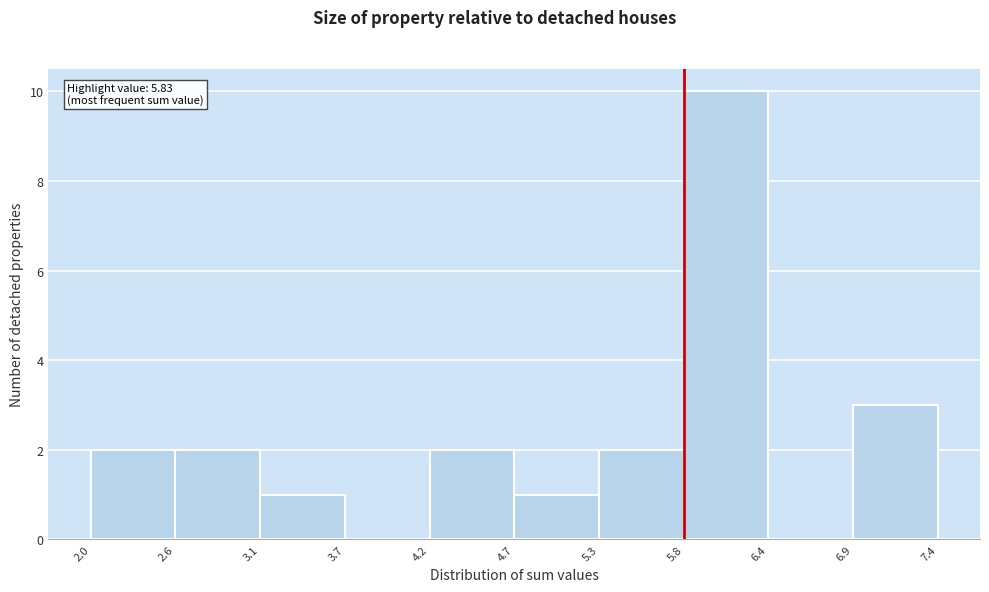

Over which range of the x-axis is the bar tallest?

5.8 to 6.4